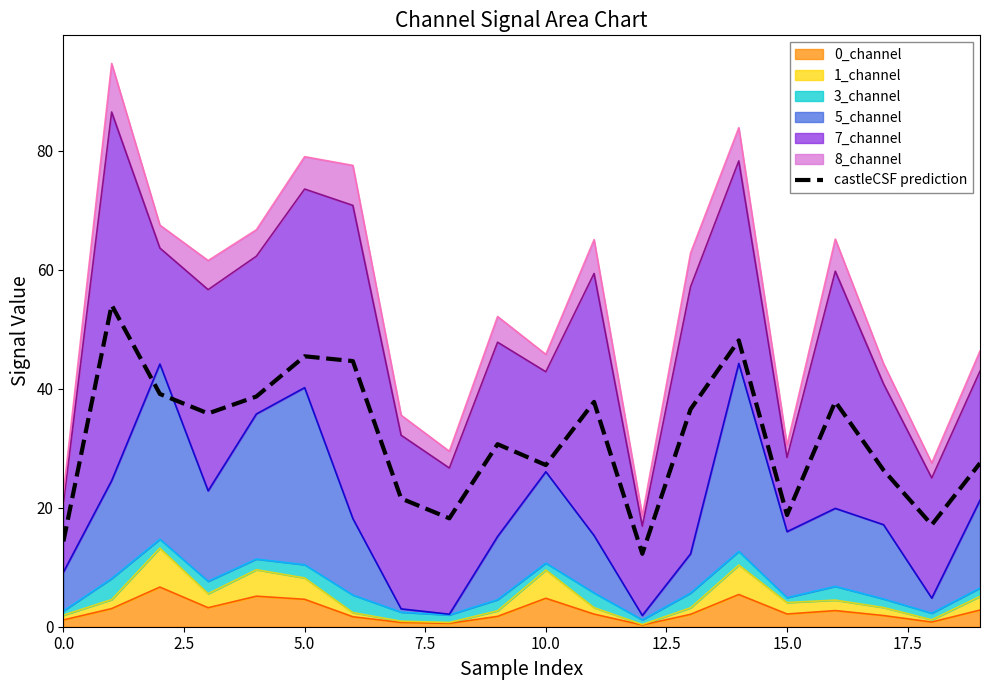

True or false: the data has more than 0 interior local peaks.

True